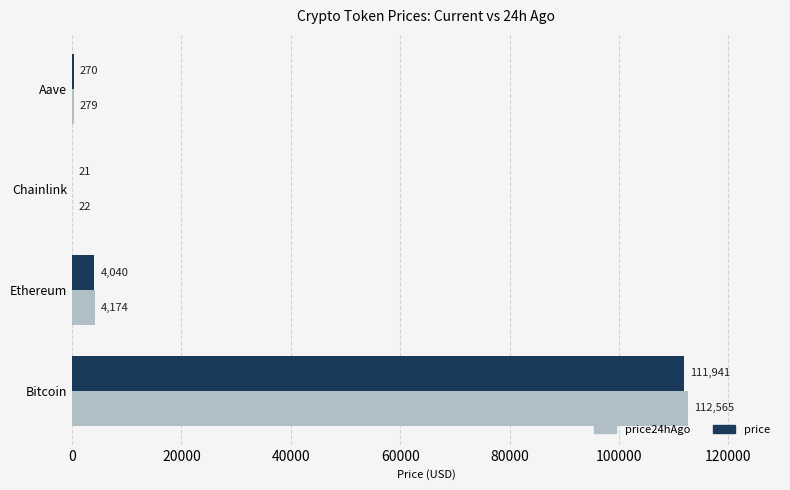

True or false: price24hAgo has a value of 278.8 at Aave.

True